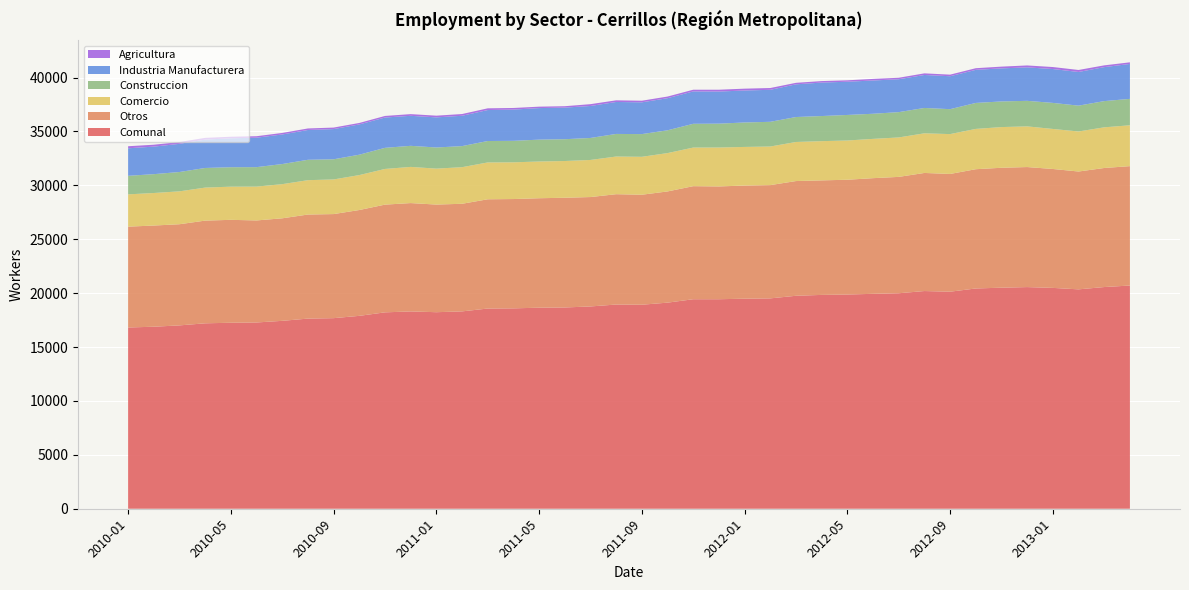

Reading left to right, extract all data points from this chart.

Agricultura: 190	177	167	160	144	136	143	143	140	136	146	157	158	161	160	149	133	130	168	153	150	152	159	169	171	167	141	139	133	147	138	151	147	153	162	179	186	186	164	150
Industria Manufacturera: 2554	2555	2613	2632	2682	2733	2743	2764	2803	2809	2812	2784	2794	2815	2873	2899	2926	2932	2967	2965	2947	2979	3003	2979	2966	2968	3032	3105	3082	3085	3051	3059	3054	3069	3067	3104	3141	3123	3152	3241
Construccion: 1720	1749	1794	1820	1804	1805	1866	1891	1870	1891	1959	1956	1961	1955	1989	1994	2029	2023	2041	2097	2107	2115	2205	2214	2269	2292	2316	2330	2370	2331	2349	2352	2314	2410	2379	2370	2417	2397	2433	2451
Comercio: 2996	3018	3051	3064	3078	3140	3168	3188	3213	3241	3310	3356	3335	3395	3417	3407	3408	3408	3442	3494	3519	3557	3582	3612	3582	3581	3625	3639	3641	3645	3659	3678	3698	3739	3775	3774	3713	3715	3773	3790
Comunal: 16816	16887	17011	17204	17256	17281	17433	17641	17682	17896	18221	18306	18234	18310	18575	18591	18652	18673	18768	18946	18928	19121	19438	19438	19487	19517	19758	19839	19875	19939	19993	20197	20137	20436	20509	20564	20490	20354	20568	20709
Otros: 9356	9388	9386	9528	9548	9467	9513	9655	9656	9819	9994	10053	9986	9984	10136	10142	10156	10180	10150	10237	10205	10318	10489	10464	10499	10509	10644	10626	10649	10731	10796	10957	10924	11065	11126	11137	11033	10933	11046	11077